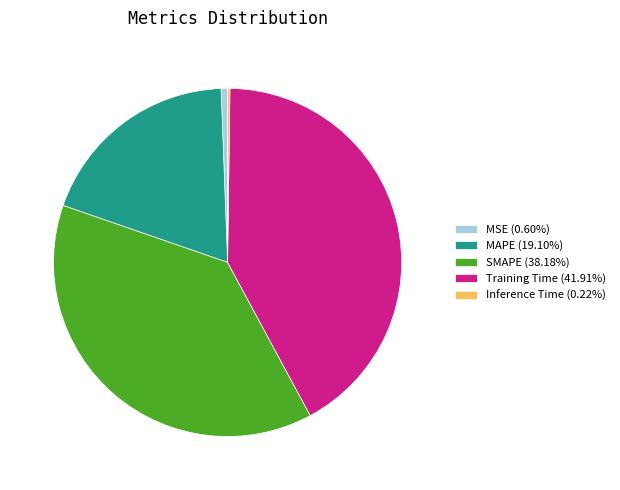

Is SMAPE the majority of the pie?

No